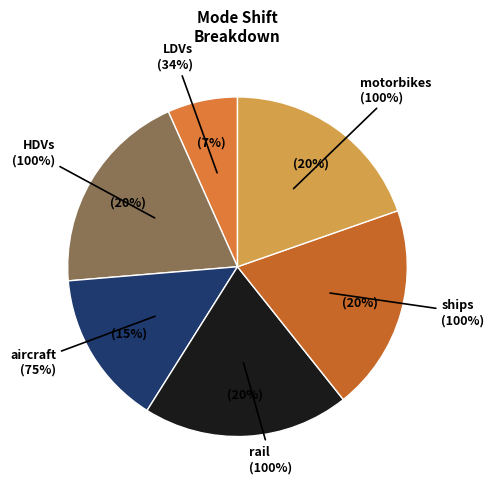

Rank the categories by value from lowest to highest.

LDVs, aircraft, HDVs, rail, ships, motorbikes